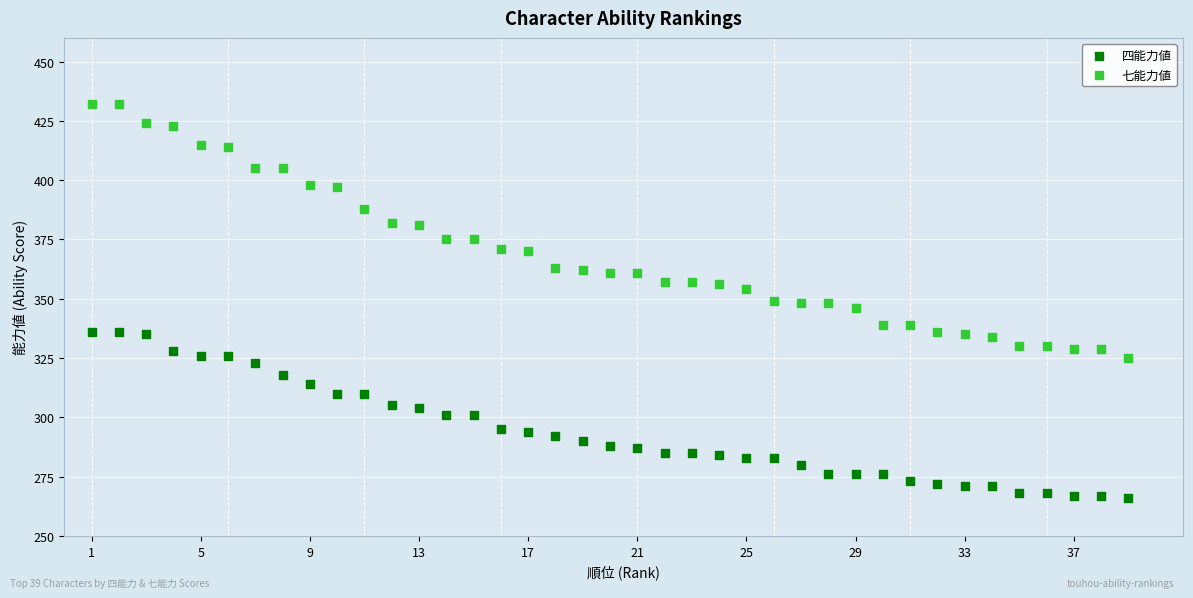

Which series has the largest Y range (max minus min)?

七能力値